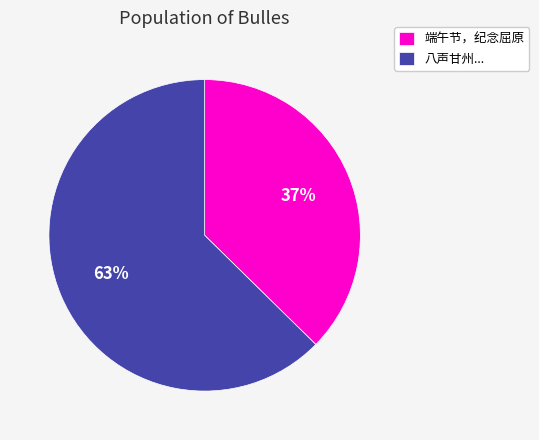

Is the sum of 八声甘州... and 端午节，纪念屈原 greater than half?

Yes